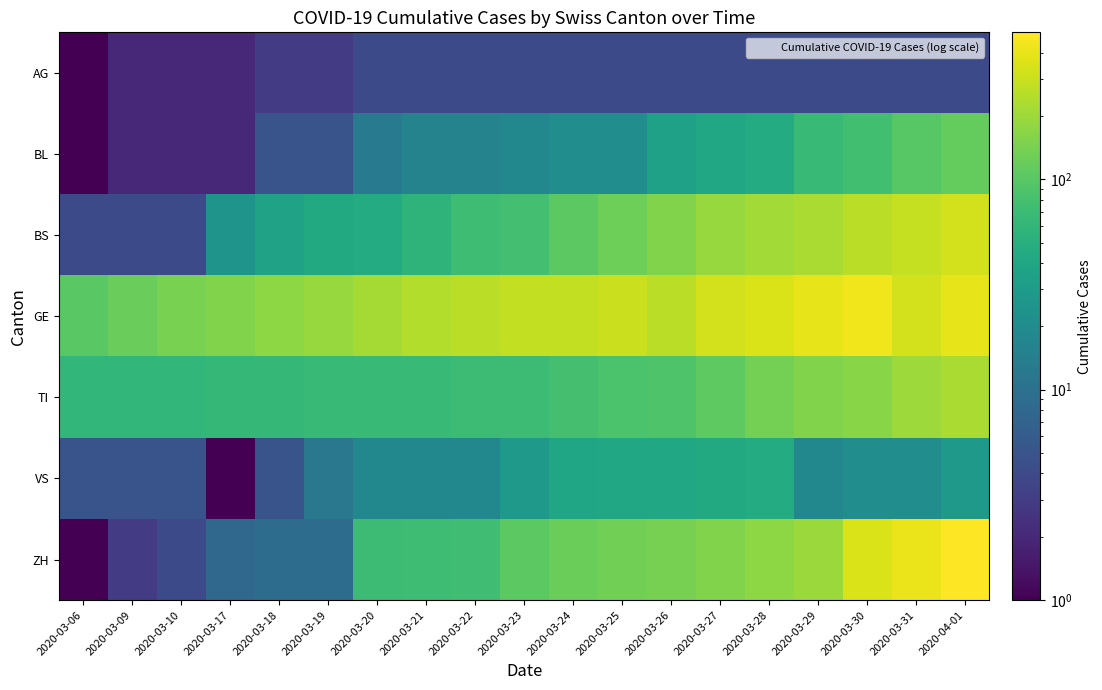

What is the maximum value shown in the chart?

499